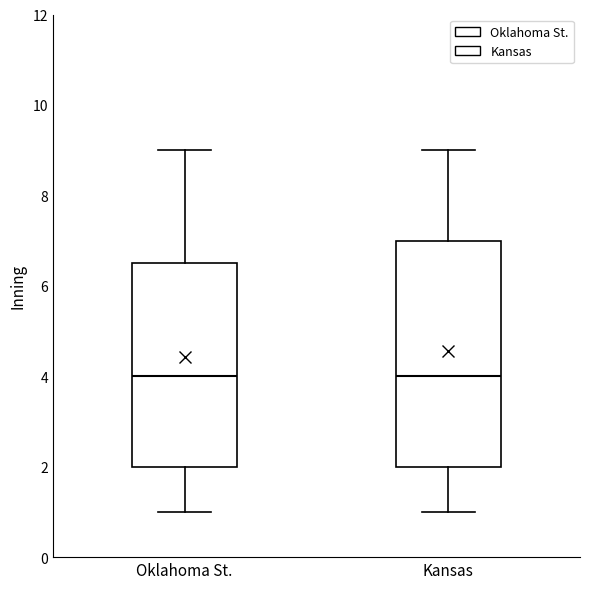

Reading left to right, read every box against the y-axis: the position of its median line, the range the box covers, and the ends of its whiskers. The values are not printed on the chart, so give them approximately, as read against the axis.

Oklahoma St.: median 4.0, box 2.0 to 6.6, whiskers 1.0 to 9.0
Kansas: median 4.0, box 2.0 to 7.0, whiskers 1.0 to 9.0